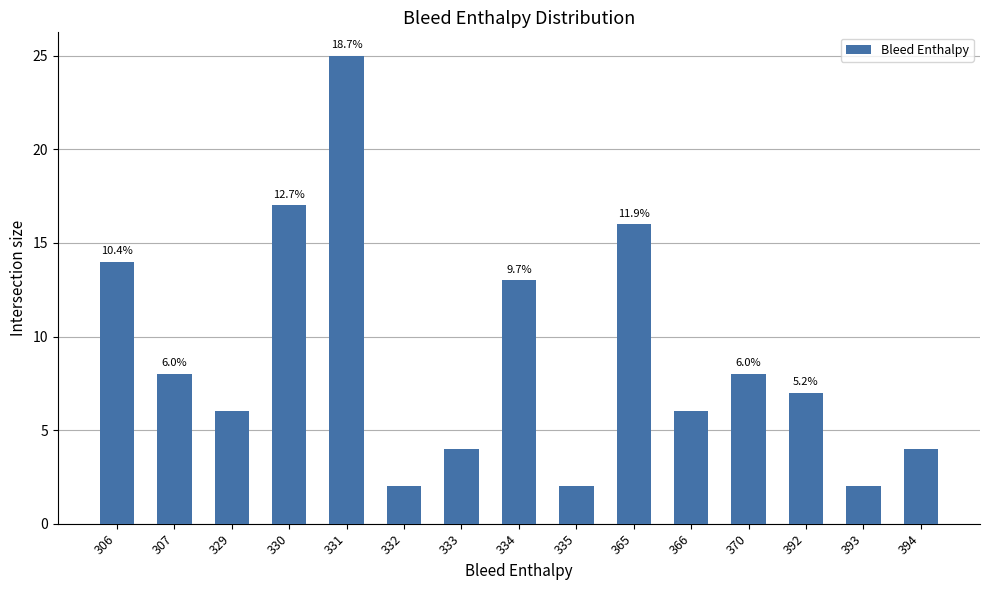

Are the bars horizontal?

No